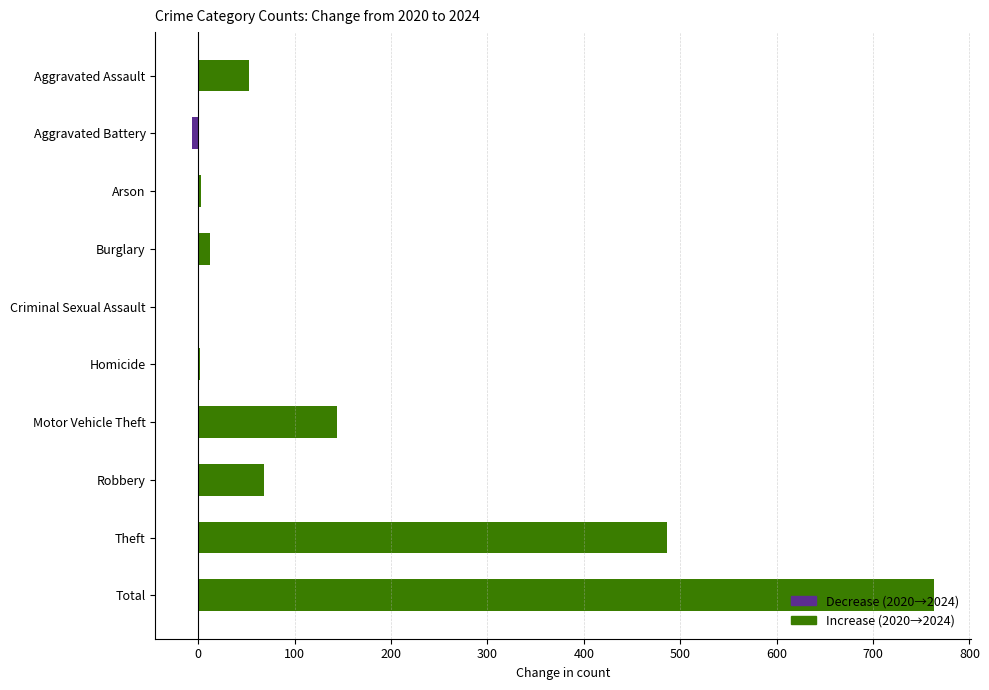

True or false: the data shows 75 at Motor Vehicle Theft.

False